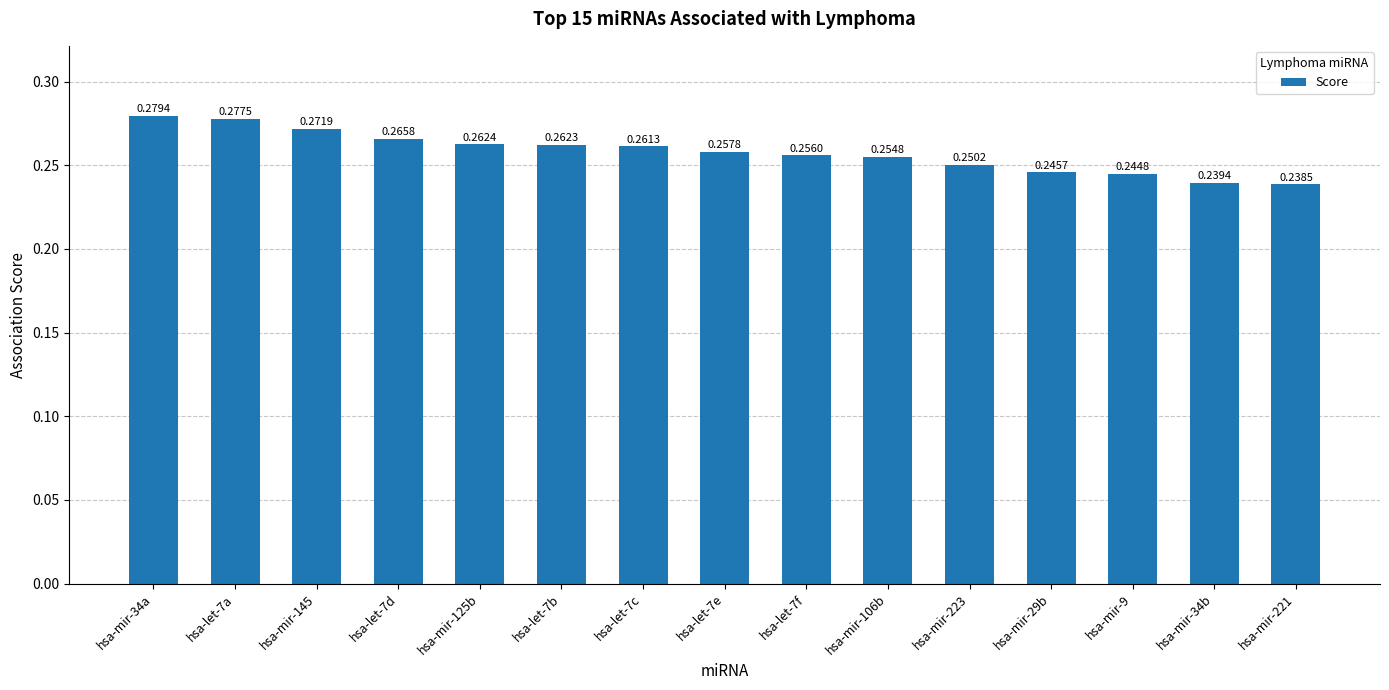

Rank the categories by value from highest to lowest.

hsa-mir-34a, hsa-let-7a, hsa-mir-145, hsa-let-7d, hsa-mir-125b, hsa-let-7b, hsa-let-7c, hsa-let-7e, hsa-let-7f, hsa-mir-106b, hsa-mir-223, hsa-mir-29b, hsa-mir-9, hsa-mir-34b, hsa-mir-221